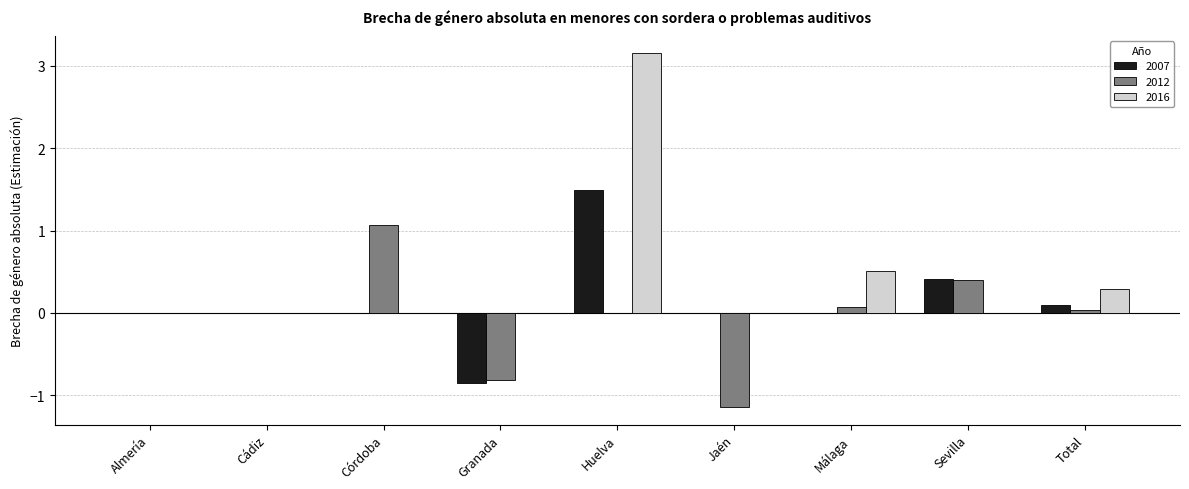

True or false: 2016 has a value of -1.0 at Cádiz.

False